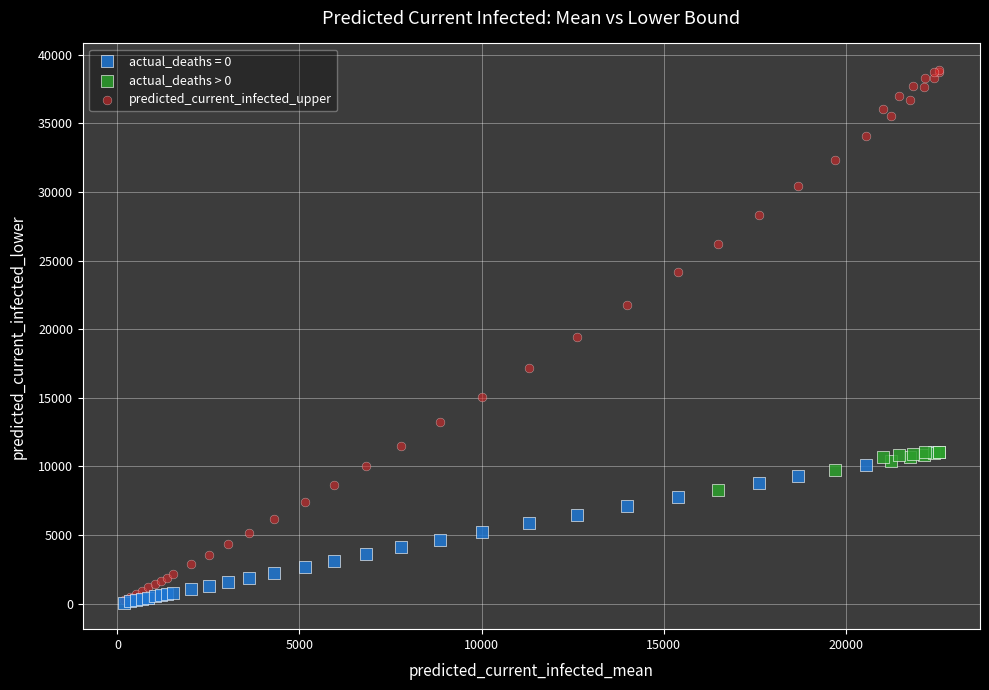

Which series has the largest Y range (max minus min)?

predicted_current_infected_upper